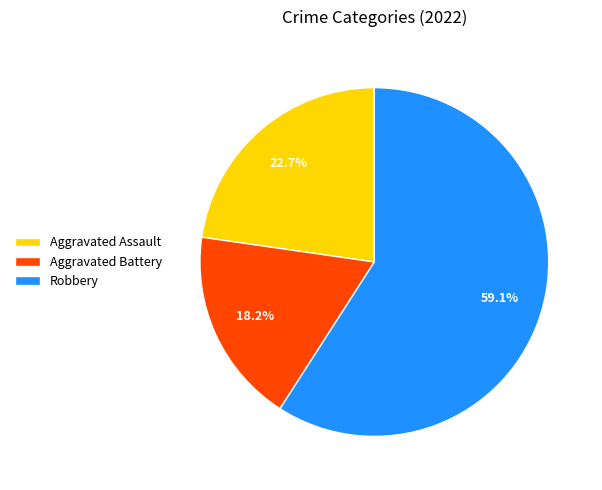

What is the total percentage of Robbery and Aggravated Battery?

77.3%